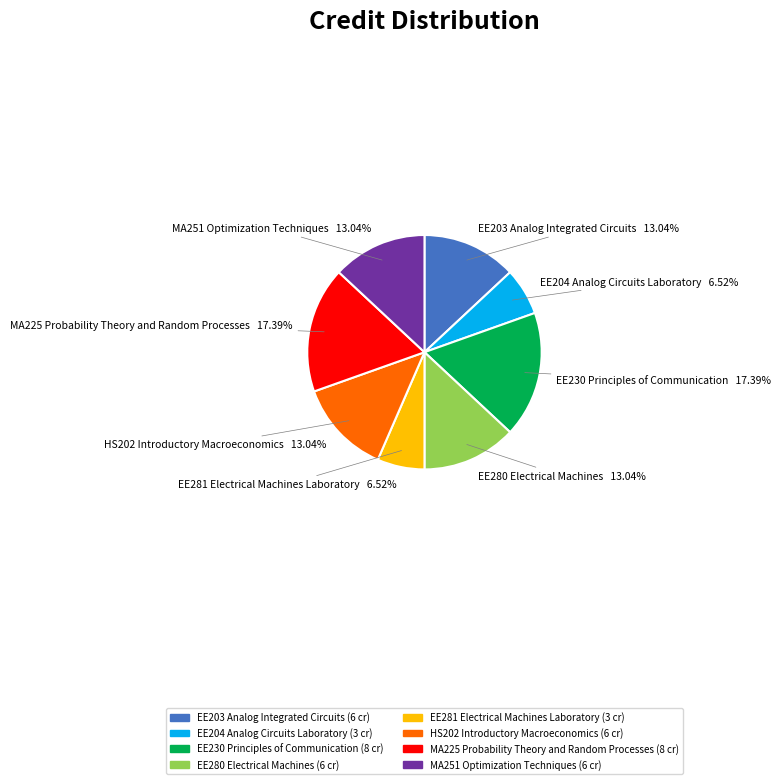

To the nearest percent, what is the average slice percentage?

12%